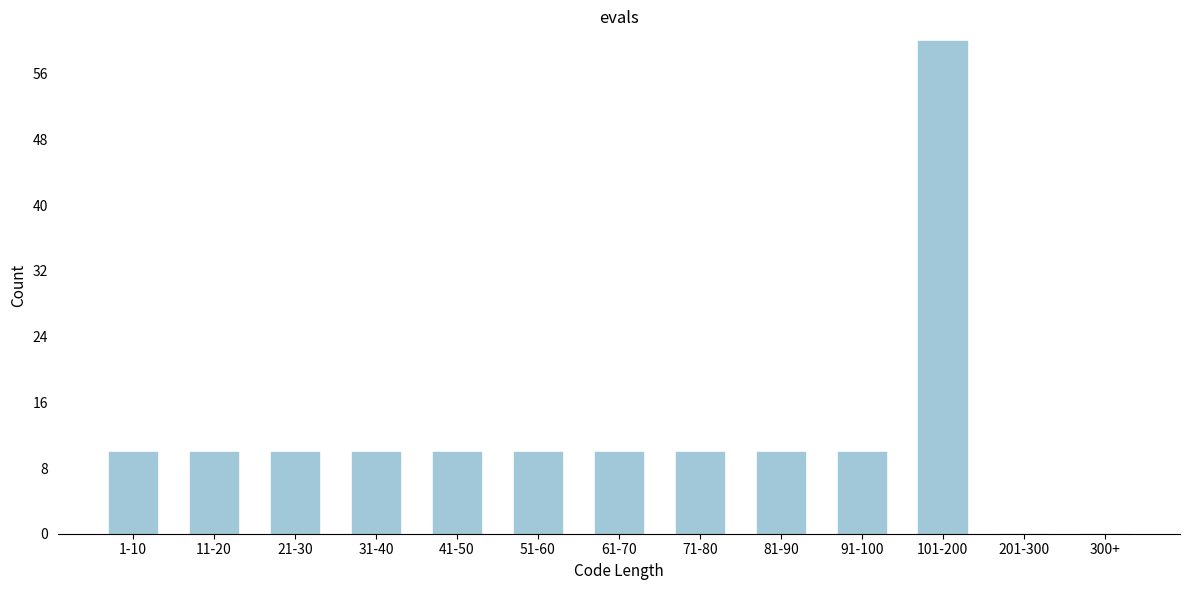

Reading left to right, extract all data points from this chart.

1-10=10	11-20=10	21-30=10	31-40=10	41-50=10	51-60=10	61-70=10	71-80=10	81-90=10	91-100=10	101-200=60	201-300=0	300+=0